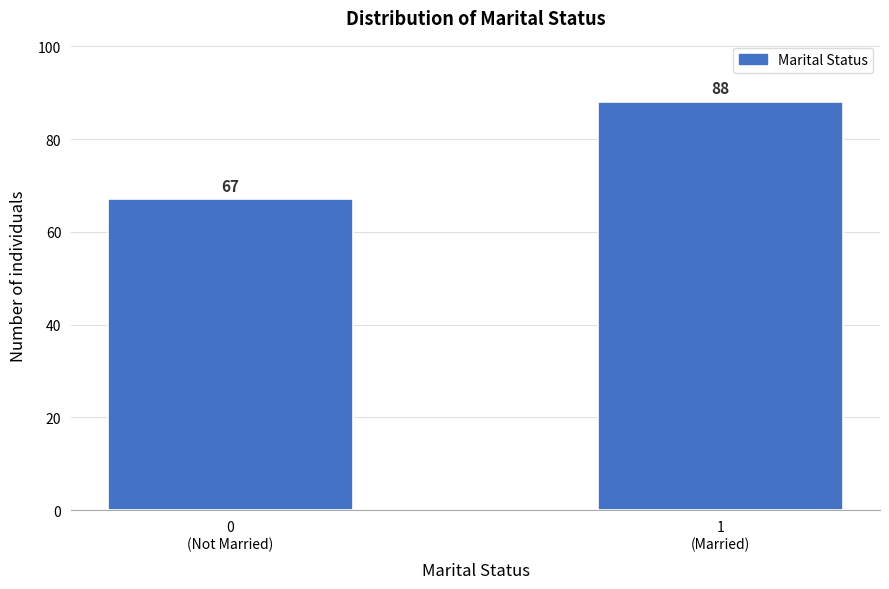

Reading left to right, list all the values displayed in this chart.

67	88